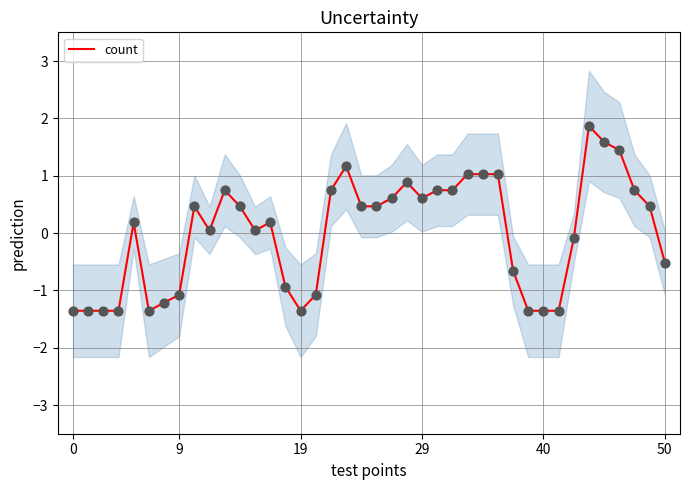

What is the maximum value for count?

1.9